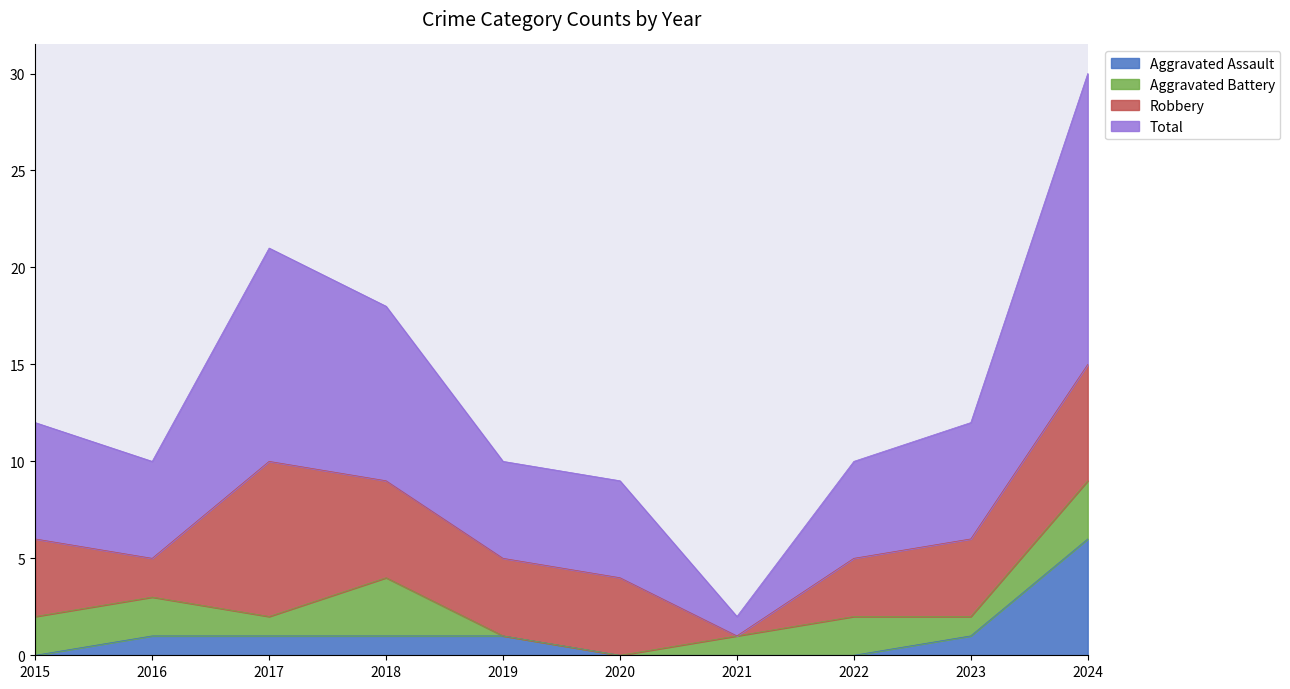

How many categories are shown in the chart?

10